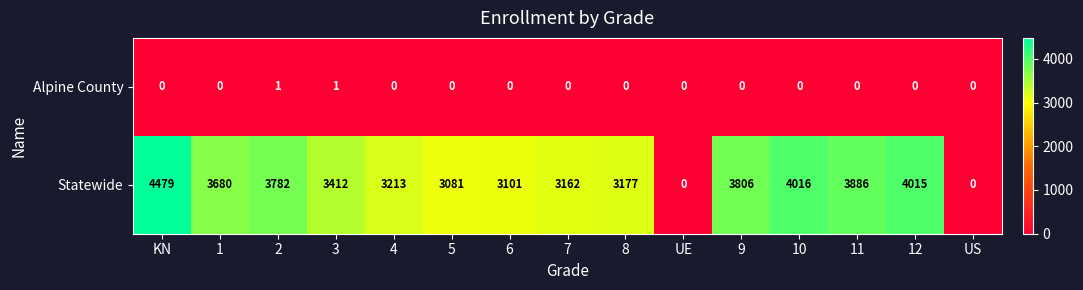

Rank the series by their average value, from highest to lowest.

Statewide, Alpine County